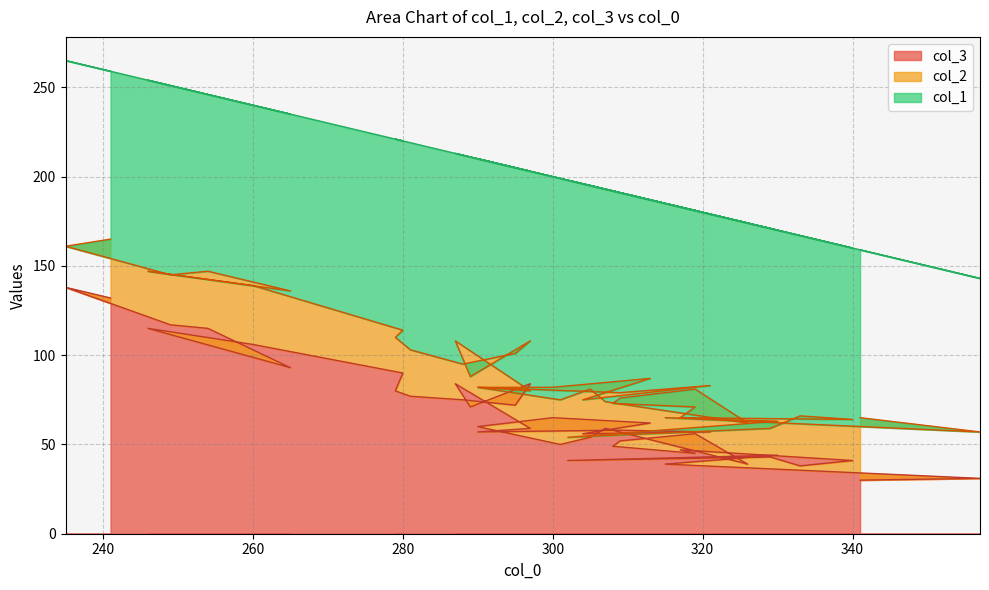

What is the total value across all series at 304?

196